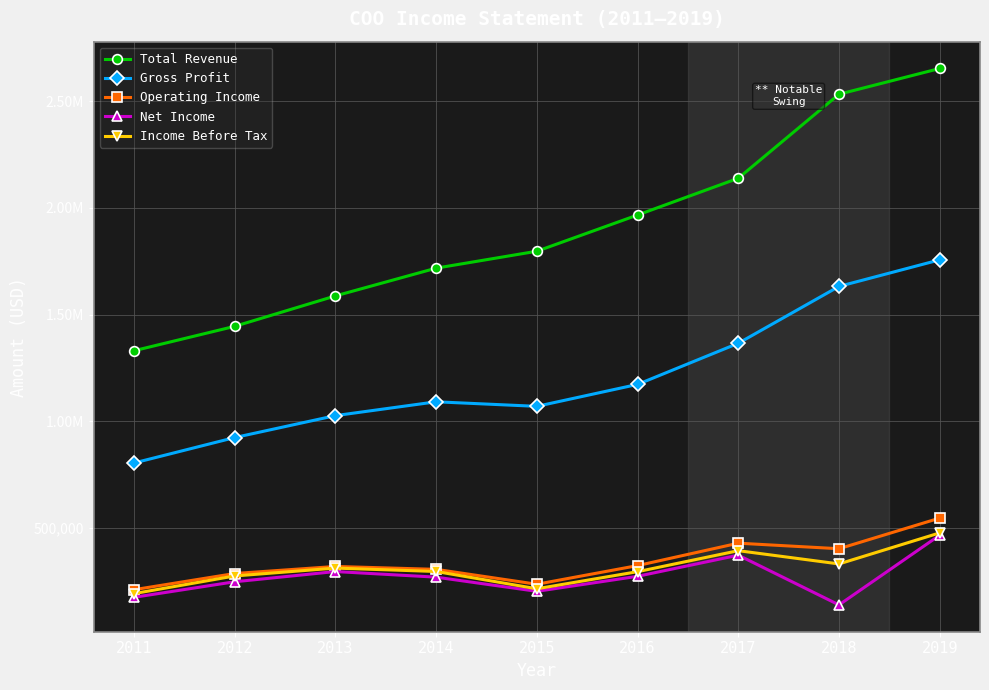

Is this an area chart (filled region under the line)?

No